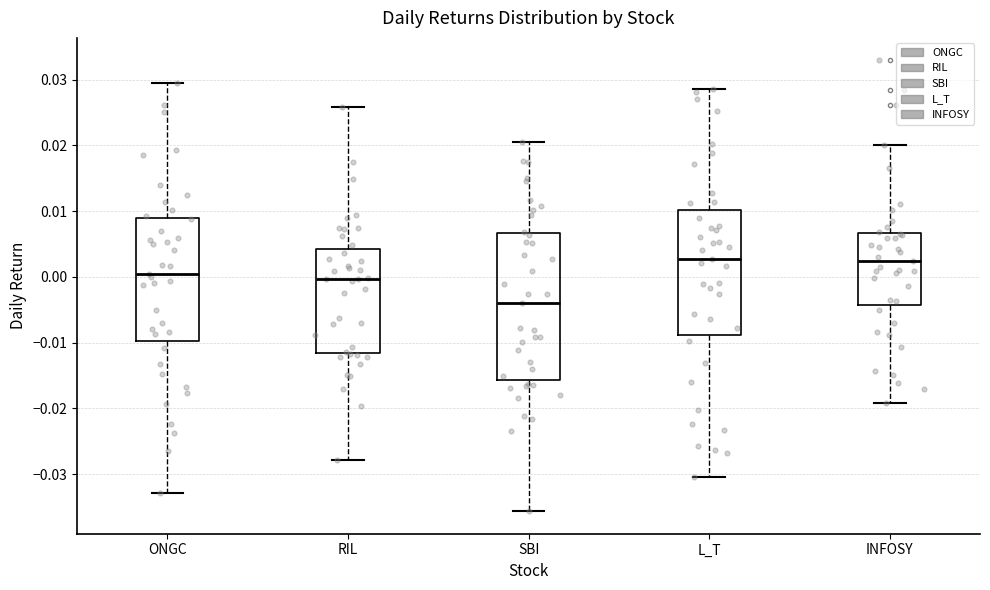

Reading left to right, transcribe this box plot: for each box, give where its median line is, the range the box spans, and where its two whiskers end, as read against the y-axis. The values are not printed on the chart, so give them approximately, as read against the axis.

ONGC: median 0.000, box -0.010 to 0.009, whiskers -0.033 to 0.029
RIL: median 0.000, box -0.012 to 0.004, whiskers -0.028 to 0.026
SBI: median -0.004, box -0.016 to 0.007, whiskers -0.036 to 0.021
L_T: median 0.003, box -0.009 to 0.010, whiskers -0.030 to 0.029
INFOSY: median 0.002, box -0.004 to 0.007, whiskers -0.019 to 0.020